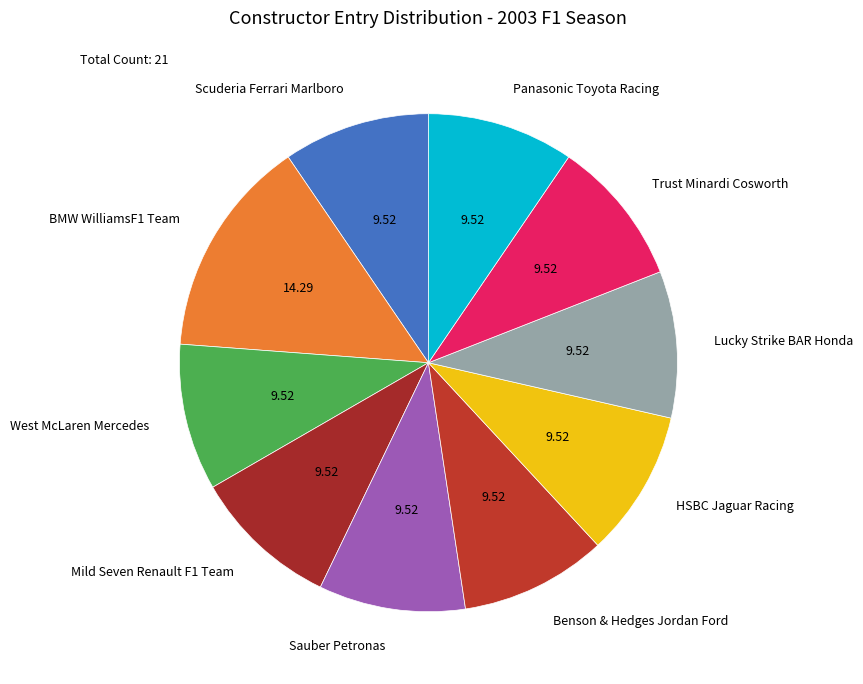

How many slices are in this pie chart?

10